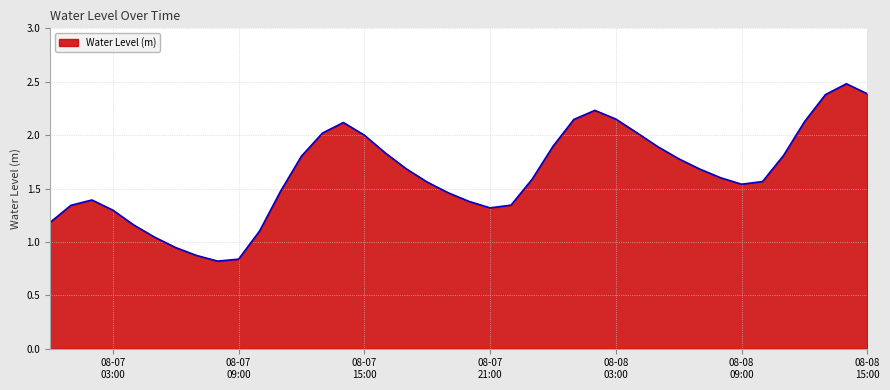

What is the difference between the maximum and minimum values?

1.7